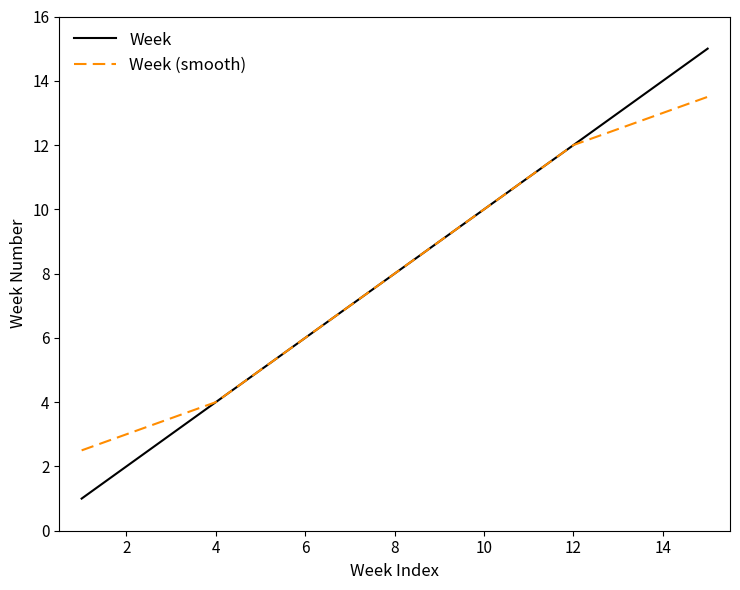

What is the highest value of the Week (smooth) series?

13.5